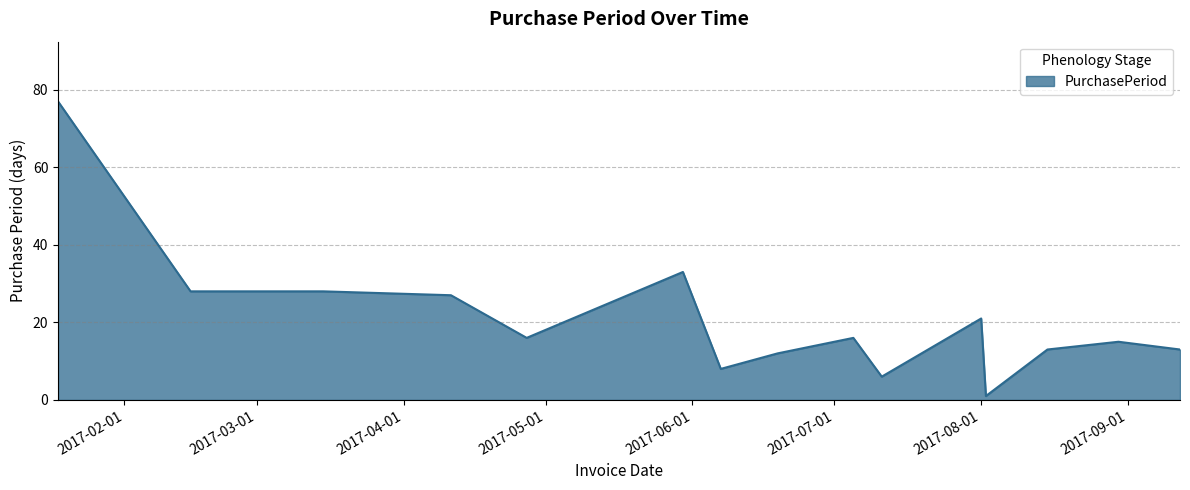

What is the smallest value displayed?

1